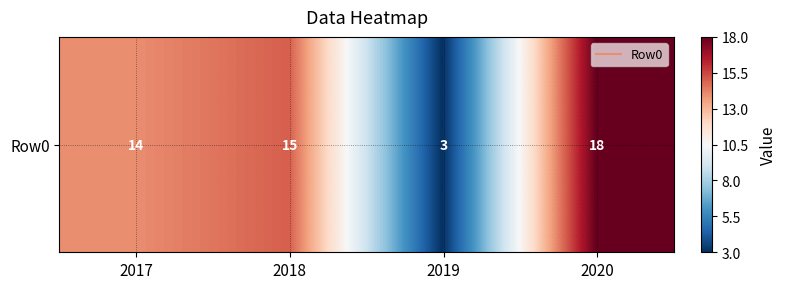

List the labels in order of value, largest first.

2020, 2018, 2017, 2019